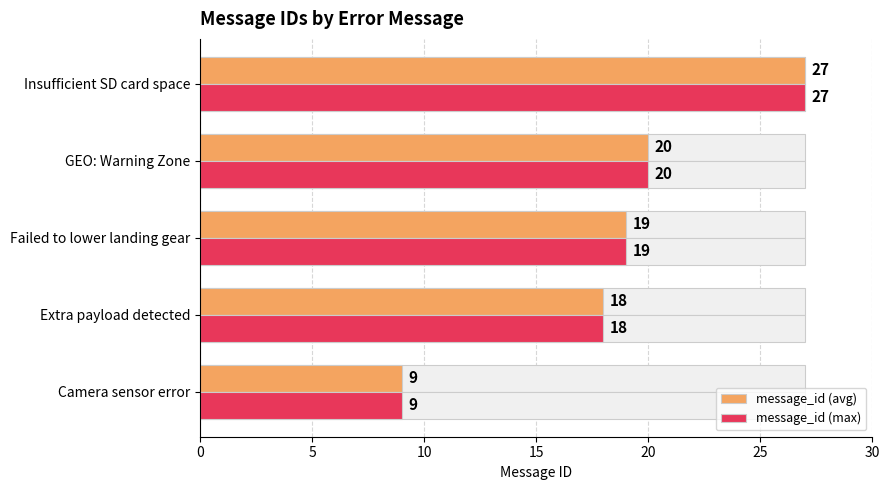

How many groups of bars are there?

5